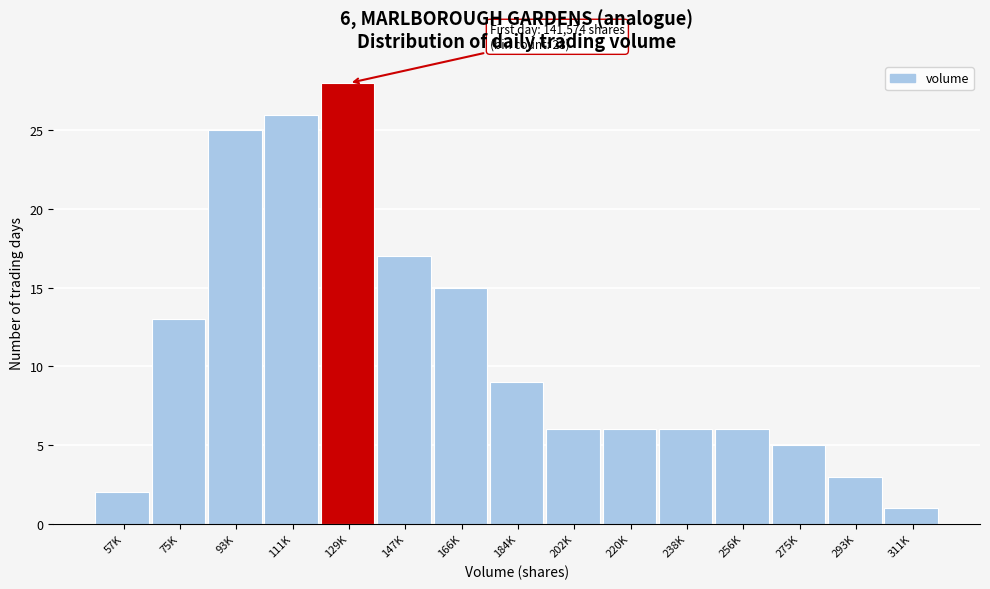

Reading right to left, what are all the values shown in this chart?

1	3	5	6	6	6	6	9	15	17	28	26	25	13	2